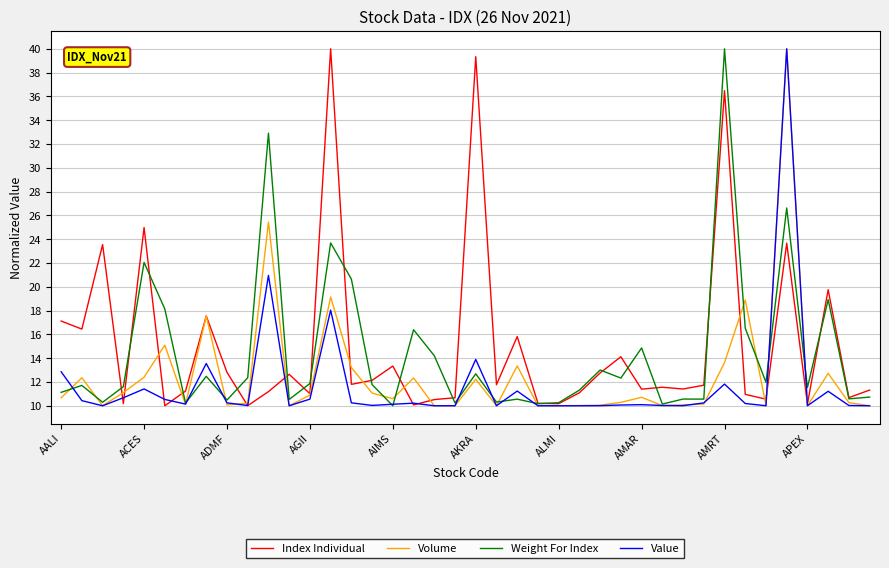

What is the lowest value of the Volume series?

10.0